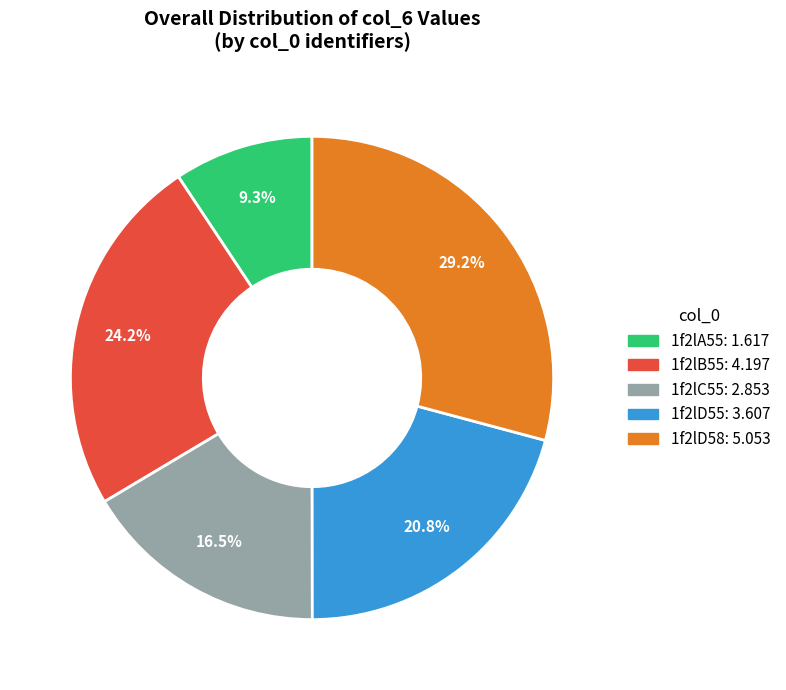

Rank the categories by value from lowest to highest.

1f2lA55, 1f2lC55, 1f2lD55, 1f2lB55, 1f2lD58